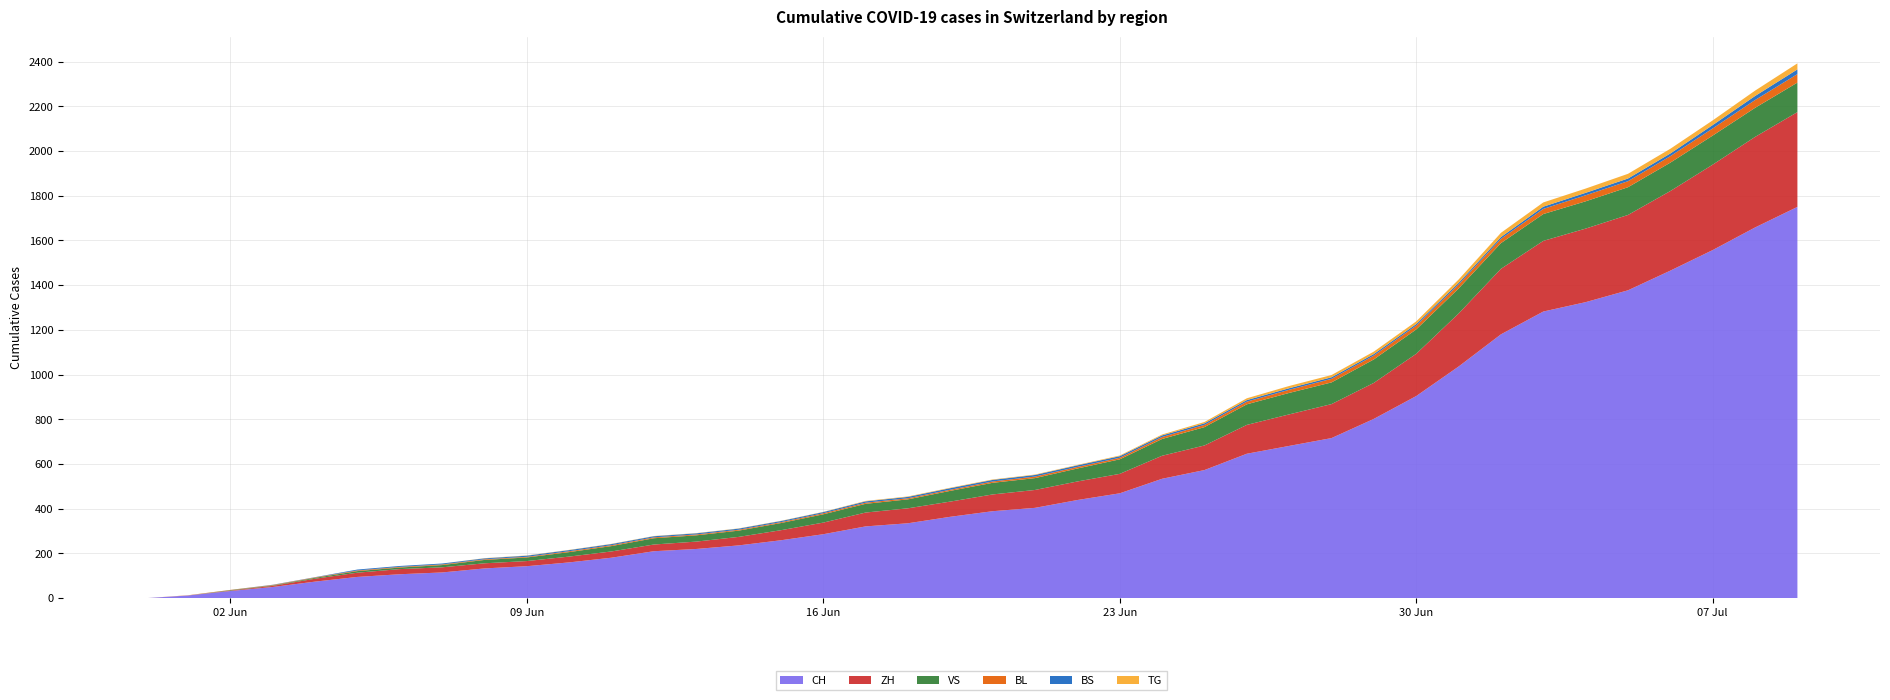

Reading left to right, what are all the values shown in this chart?

CH: 2020-05-31=0	2020-06-01=12	2020-06-02=32	2020-06-03=50	2020-06-04=74	2020-06-05=95	2020-06-06=107	2020-06-07=115	2020-06-08=133	2020-06-09=143	2020-06-10=160	2020-06-11=181	2020-06-12=210	2020-06-13=220	2020-06-14=236	2020-06-15=259	2020-06-16=286	2020-06-17=321	2020-06-18=335	2020-06-19=364	2020-06-20=389	2020-06-21=404	2020-06-22=439	2020-06-23=469	2020-06-24=534	2020-06-25=573	2020-06-26=646	2020-06-27=681	2020-06-28=716	2020-06-29=802	2020-06-30=904	2020-07-01=1036	2020-07-02=1180	2020-07-03=1282	2020-07-04=1324	2020-07-05=1377	2020-07-06=1465	2020-07-07=1557	2020-07-08=1658	2020-07-09=1750
ZH: 2020-05-31=0	2020-06-01=0	2020-06-02=2	2020-06-03=5	2020-06-04=13	2020-06-05=19	2020-06-06=23	2020-06-07=23	2020-06-08=23	2020-06-09=23	2020-06-10=26	2020-06-11=28	2020-06-12=30	2020-06-13=33	2020-06-14=38	2020-06-15=45	2020-06-16=52	2020-06-17=62	2020-06-18=67	2020-06-19=68	2020-06-20=75	2020-06-21=80	2020-06-22=83	2020-06-23=87	2020-06-24=103	2020-06-25=110	2020-06-26=129	2020-06-27=141	2020-06-28=152	2020-06-29=161	2020-06-30=189	2020-07-01=237	2020-07-02=293	2020-07-03=316	2020-07-04=329	2020-07-05=337	2020-07-06=356	2020-07-07=382	2020-07-08=405	2020-07-09=424
VS: 2020-05-31=0	2020-06-01=0	2020-06-02=2	2020-06-03=2	2020-06-04=4	2020-06-05=7	2020-06-06=7	2020-06-07=10	2020-06-08=15	2020-06-09=16	2020-06-10=20	2020-06-11=24	2020-06-12=28	2020-06-13=28	2020-06-14=28	2020-06-15=32	2020-06-16=37	2020-06-17=39	2020-06-18=40	2020-06-19=48	2020-06-20=52	2020-06-21=53	2020-06-22=58	2020-06-23=65	2020-06-24=75	2020-06-25=82	2020-06-26=92	2020-06-27=96	2020-06-28=97	2020-06-29=105	2020-06-30=109	2020-07-01=112	2020-07-02=115	2020-07-03=120	2020-07-04=122	2020-07-05=124	2020-07-06=127	2020-07-07=130	2020-07-08=130	2020-07-09=132
BL: 2020-05-31=0	2020-06-01=1	2020-06-02=1	2020-06-03=2	2020-06-04=2	2020-06-05=3	2020-06-06=3	2020-06-07=3	2020-06-08=3	2020-06-09=3	2020-06-10=4	2020-06-11=4	2020-06-12=4	2020-06-13=4	2020-06-14=4	2020-06-15=4	2020-06-16=5	2020-06-17=5	2020-06-18=5	2020-06-19=5	2020-06-20=6	2020-06-21=7	2020-06-22=7	2020-06-23=7	2020-06-24=9	2020-06-25=10	2020-06-26=12	2020-06-27=14	2020-06-28=16	2020-06-29=17	2020-06-30=17	2020-07-01=18	2020-07-02=19	2020-07-03=23	2020-07-04=27	2020-07-05=27	2020-07-06=29	2020-07-07=32	2020-07-08=35	2020-07-09=38
BS: 2020-05-31=0	2020-06-01=0	2020-06-02=0	2020-06-03=1	2020-06-04=1	2020-06-05=4	2020-06-06=4	2020-06-07=4	2020-06-08=4	2020-06-09=5	2020-06-10=5	2020-06-11=5	2020-06-12=5	2020-06-13=5	2020-06-14=5	2020-06-15=5	2020-06-16=5	2020-06-17=6	2020-06-18=6	2020-06-19=7	2020-06-20=7	2020-06-21=7	2020-06-22=7	2020-06-23=7	2020-06-24=7	2020-06-25=7	2020-06-26=7	2020-06-27=7	2020-06-28=7	2020-06-29=7	2020-06-30=7	2020-07-01=7	2020-07-02=8	2020-07-03=10	2020-07-04=11	2020-07-05=12	2020-07-06=12	2020-07-07=15	2020-07-08=18	2020-07-09=21
TG: 2020-05-31=0	2020-06-01=0	2020-06-02=0	2020-06-03=0	2020-06-04=0	2020-06-05=0	2020-06-06=0	2020-06-07=0	2020-06-08=1	2020-06-09=1	2020-06-10=1	2020-06-11=1	2020-06-12=1	2020-06-13=1	2020-06-14=1	2020-06-15=1	2020-06-16=1	2020-06-17=2	2020-06-18=2	2020-06-19=2	2020-06-20=2	2020-06-21=2	2020-06-22=2	2020-06-23=3	2020-06-24=4	2020-06-25=6	2020-06-26=8	2020-06-27=10	2020-06-28=10	2020-06-29=11	2020-06-30=12	2020-07-01=15	2020-07-02=19	2020-07-03=19	2020-07-04=19	2020-07-05=21	2020-07-06=21	2020-07-07=21	2020-07-08=24	2020-07-09=27